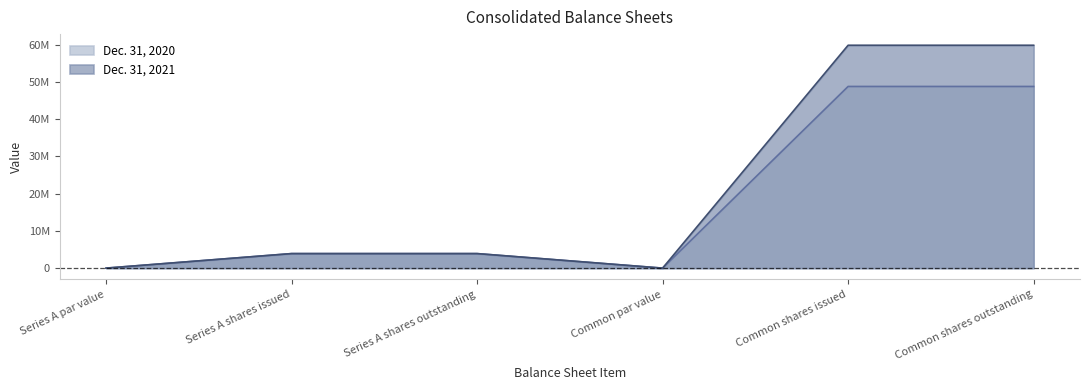

At how many categories does at least one series exceed 43200449?

2